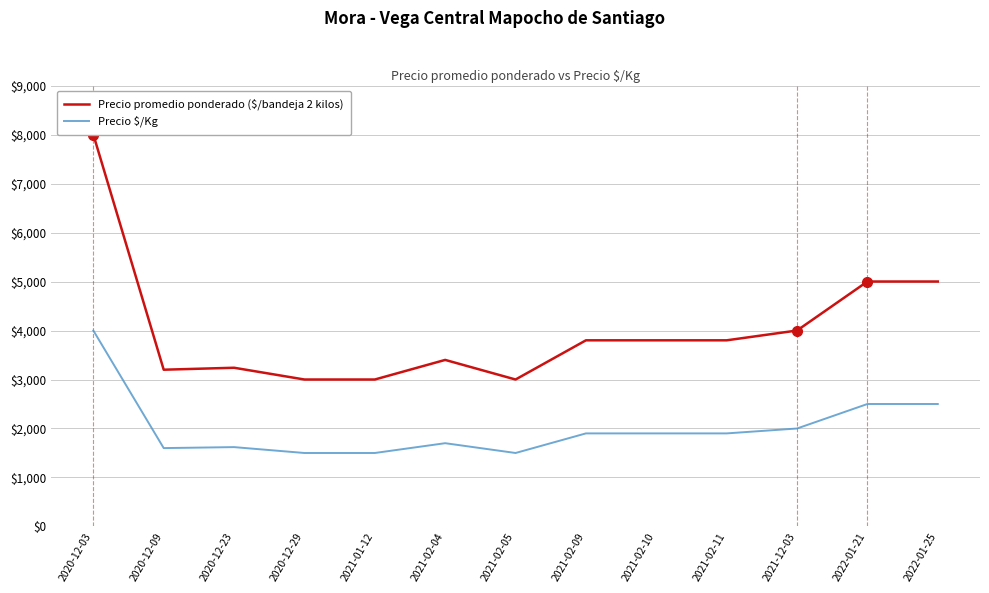

At which category is the sum across all series the highest?

2020-12-03